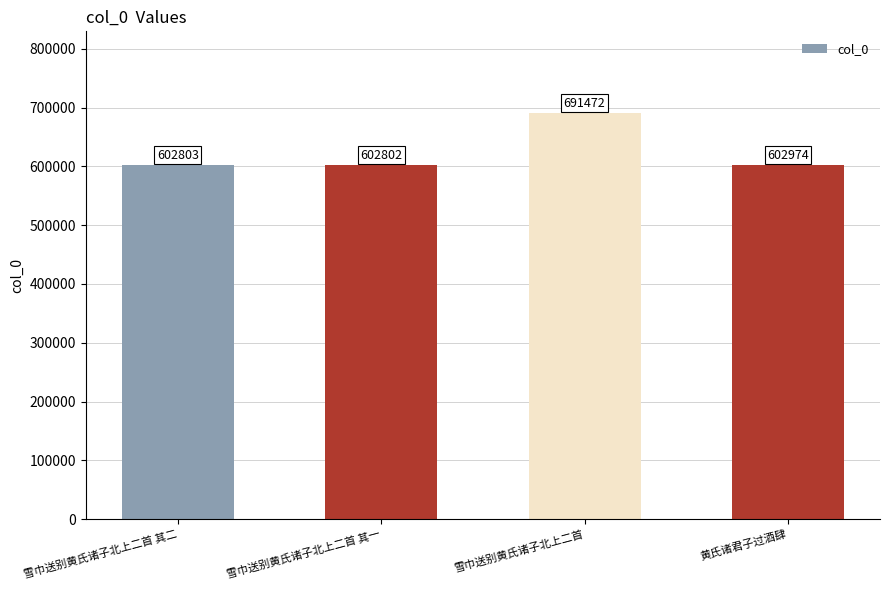

How many series are shown in this chart?

1